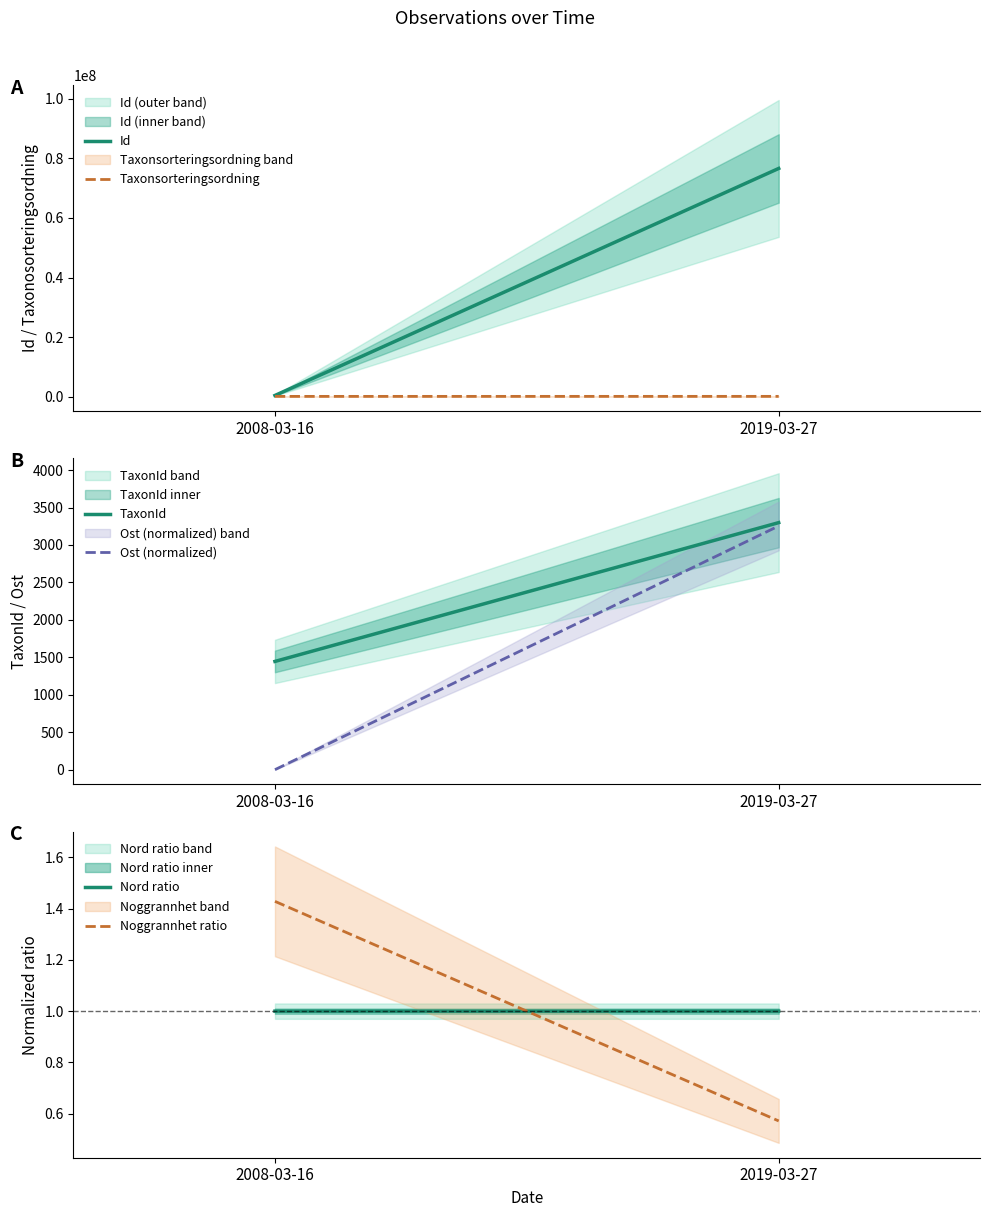

Between 2008-03-16 and 2019-03-27, which series saw the biggest shift?

Id